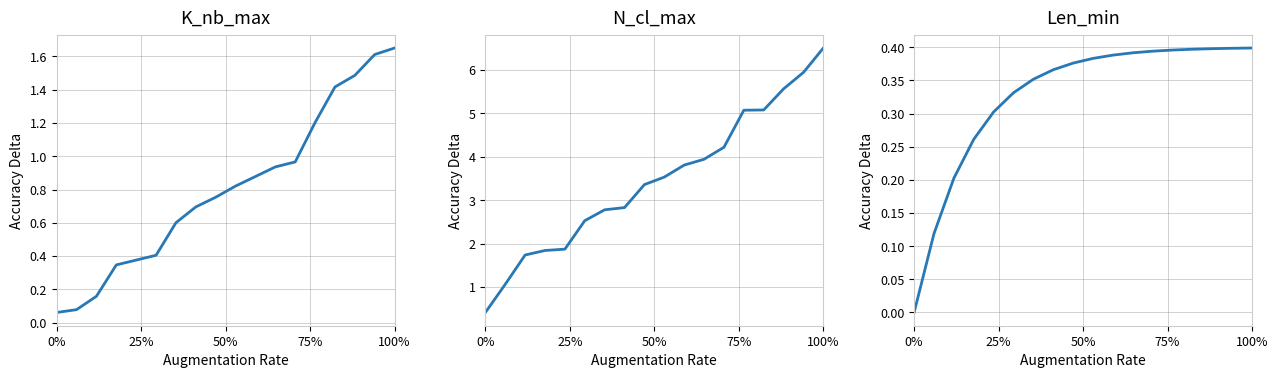

What are all the series names shown in the legend?

K_nb_max, N_cl_max, Len_min